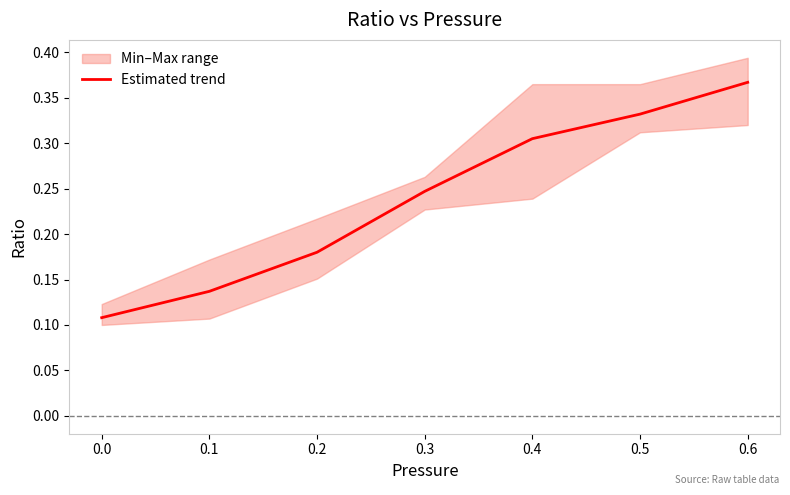

True or false: Estimated trend has a value of 0.5 at 0.6.

False